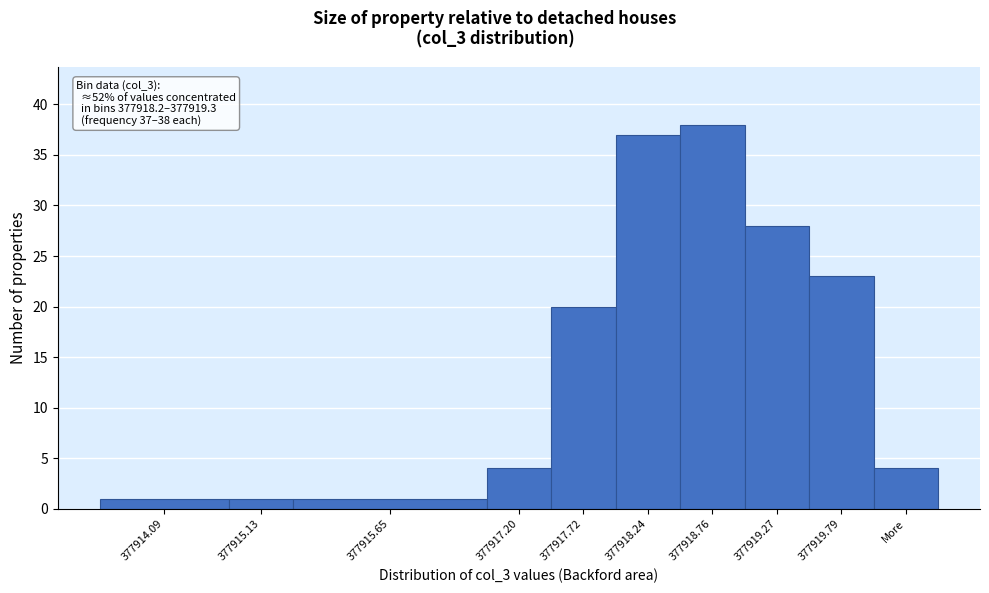

Reading left to right, transcribe all the data shown in this chart.

377914.09=1	377915.13=1	377915.65=1	377917.20=4	377917.72=20	377918.24=37	377918.76=38	377919.27=28	377919.79=23	More=4